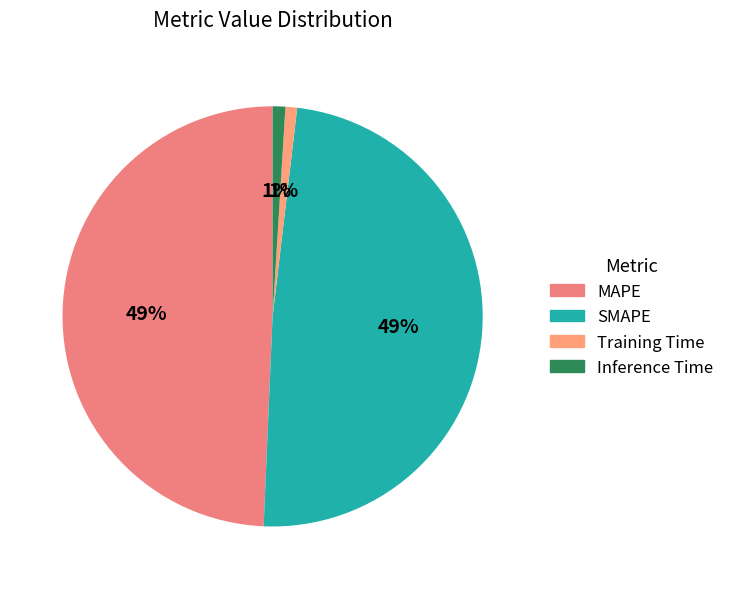

What is the total percentage of Inference Time and MAPE?

50.3%